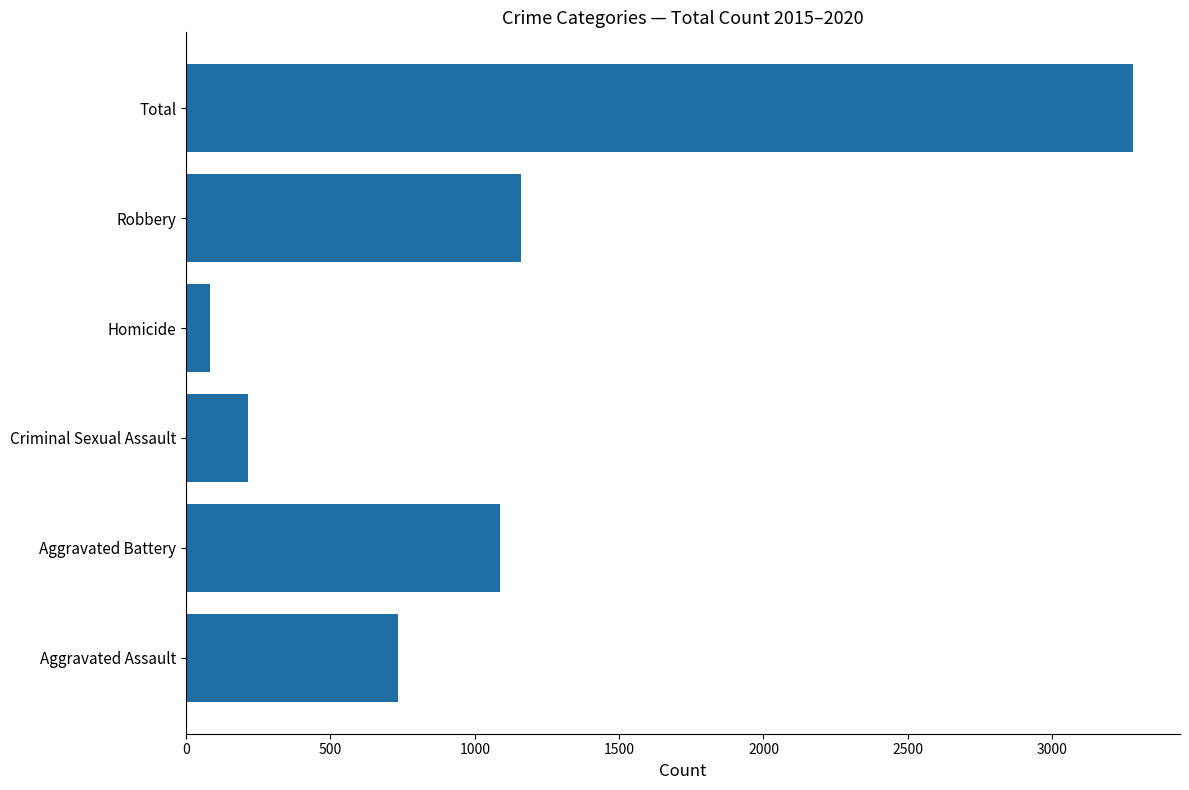

Rank the categories by value from highest to lowest.

Total, Robbery, Aggravated Battery, Aggravated Assault, Criminal Sexual Assault, Homicide